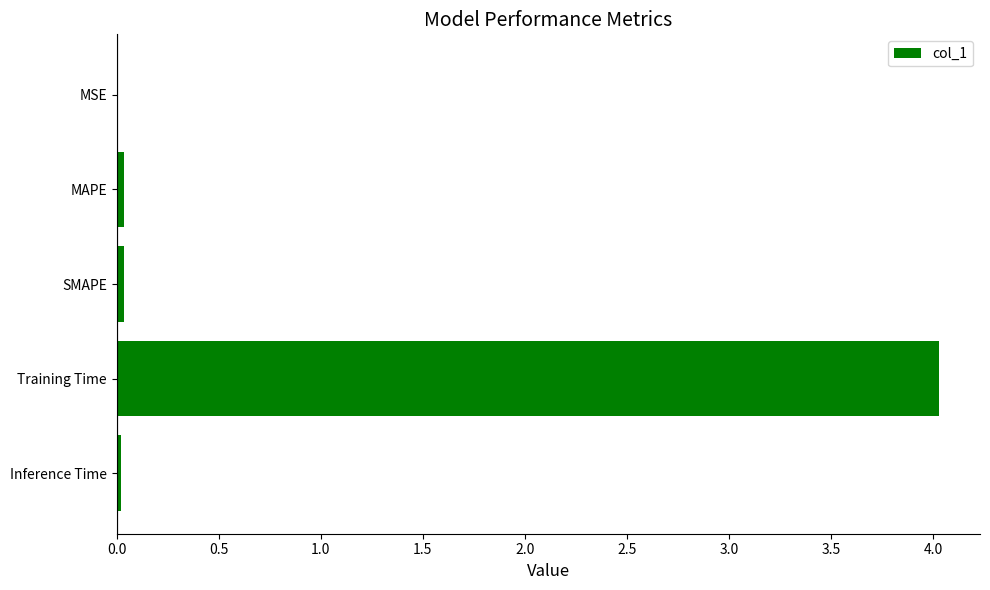

What is the sum of all values?

4.1